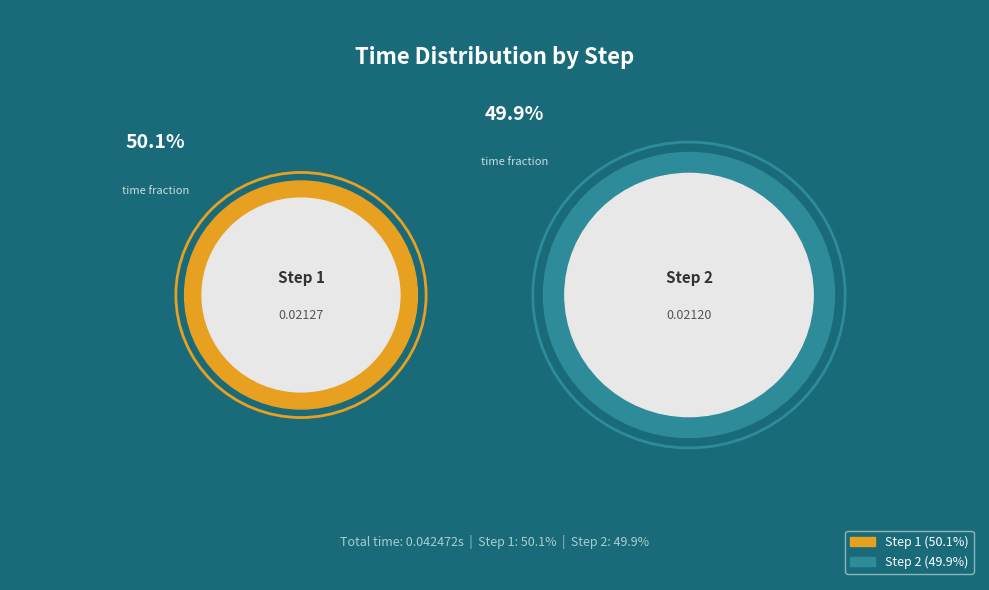

To the nearest percent, what portion does 2 represent?

50%